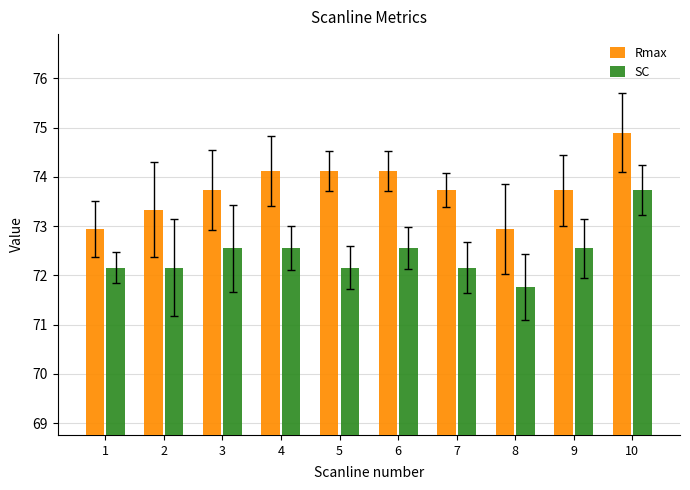

At 1, list the series in order from largest to smallest.

Rmax, SC